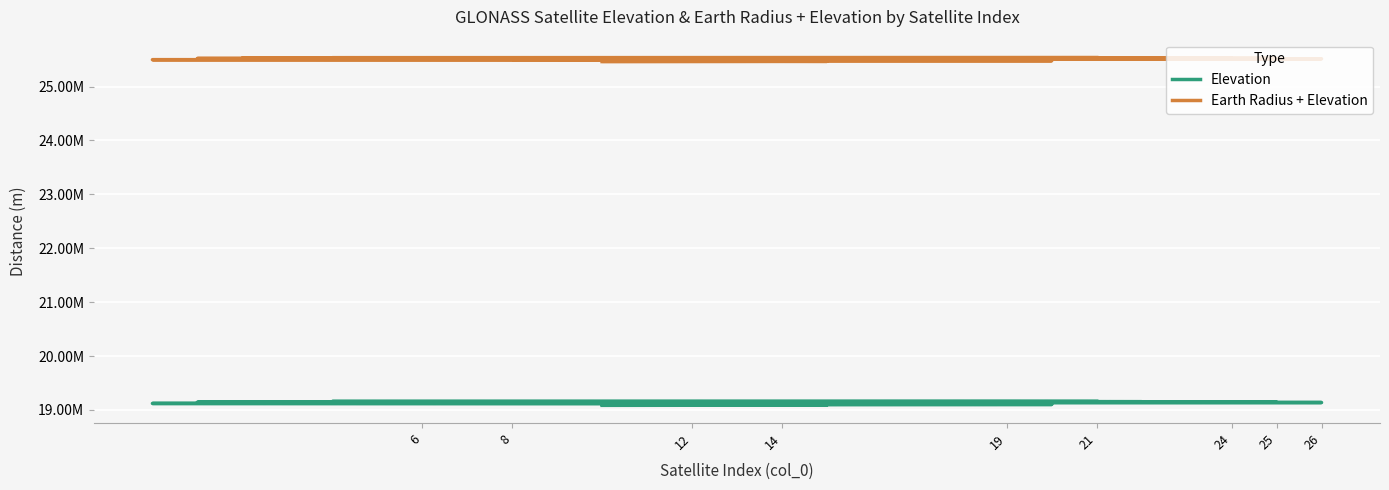

Count the number of data series in this chart.

2